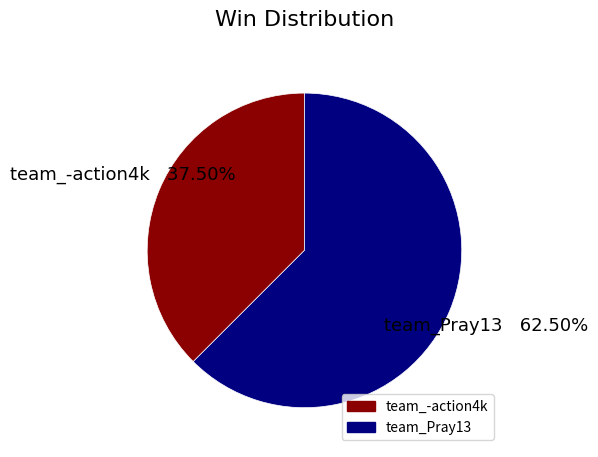

Do team_Pray13 and team_-action4k together represent more than half of the pie?

Yes